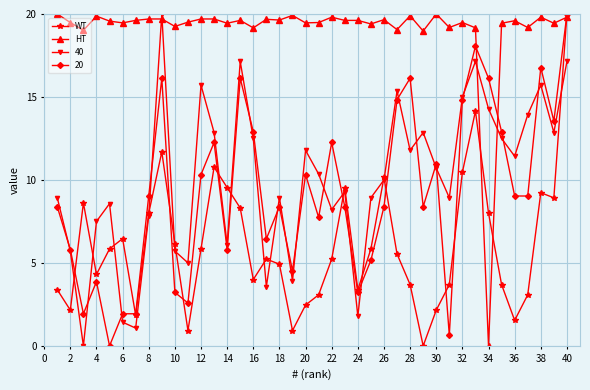

Which series ends up on top after the final intersection of HT and 40?

HT